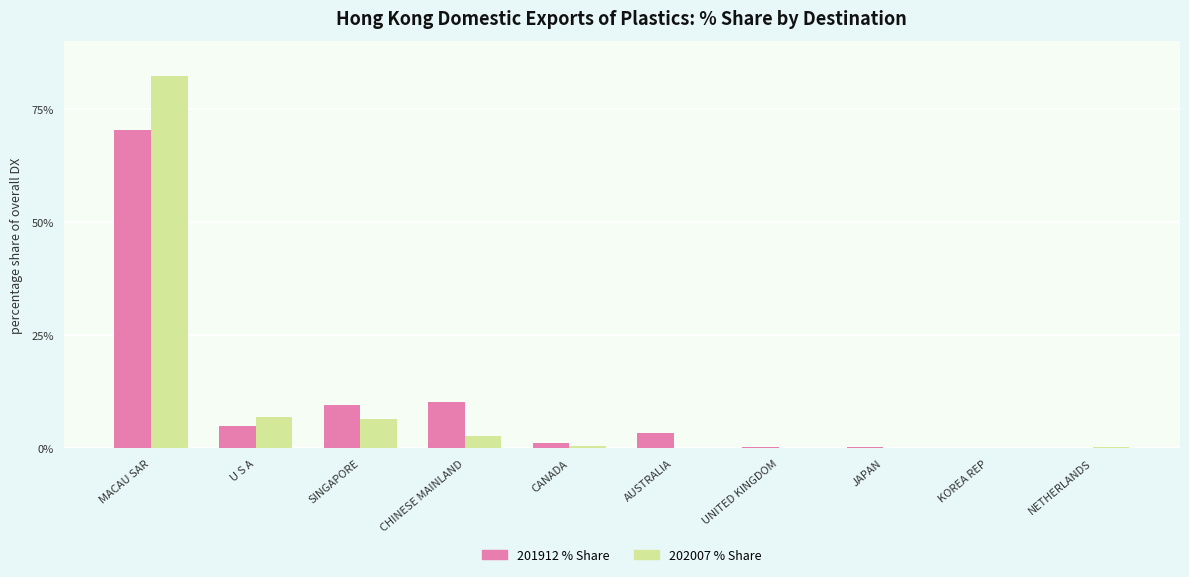

How many distinct data groups are displayed?

2